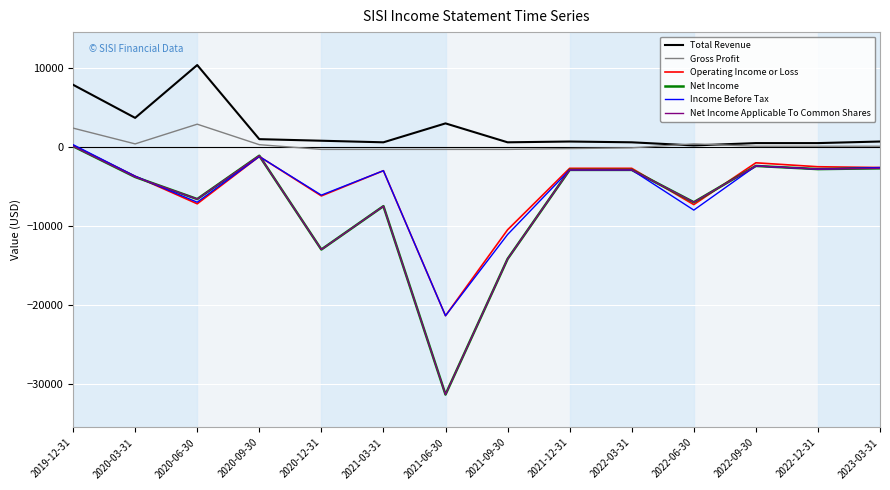

Reading right to left, transcribe all the data shown in this chart.

Total Revenue: 2023-03-31=700	2022-12-31=500	2022-09-30=500	2022-06-30=200	2022-03-31=600	2021-12-31=700	2021-09-30=600	2021-06-30=3000	2021-03-31=600	2020-12-31=800	2020-09-30=1000	2020-06-30=10400	2020-03-31=3700	2019-12-31=7900
Gross Profit: 2023-03-31=100	2022-12-31=100	2022-09-30=100	2022-06-30=400	2022-03-31=-100	2021-12-31=-200	2021-09-30=-300	2021-06-30=-300	2021-03-31=-300	2020-12-31=-300	2020-09-30=300	2020-06-30=2900	2020-03-31=400	2019-12-31=2400
Operating Income or Loss: 2023-03-31=-2600	2022-12-31=-2500	2022-09-30=-2000	2022-06-30=-7300	2022-03-31=-2700	2021-12-31=-2700	2021-09-30=-10500	2021-06-30=-21400	2021-03-31=-3000	2020-12-31=-6200	2020-09-30=-1200	2020-06-30=-7200	2020-03-31=-3700	2019-12-31=200
Net Income: 2023-03-31=-2700	2022-12-31=-2800	2022-09-30=-2400	2022-06-30=-7000	2022-03-31=-2900	2021-12-31=-2900	2021-09-30=-14200	2021-06-30=-31400	2021-03-31=-7500	2020-12-31=-13000	2020-09-30=-1100	2020-06-30=-6600	2020-03-31=-3800	2019-12-31=100
Income Before Tax: 2023-03-31=-2600	2022-12-31=-2800	2022-09-30=-2400	2022-06-30=-8000	2022-03-31=-2900	2021-12-31=-2900	2021-09-30=-11100	2021-06-30=-21400	2021-03-31=-3000	2020-12-31=-6100	2020-09-30=-1200	2020-06-30=-7000	2020-03-31=-3700	2019-12-31=300
Net Income Applicable To Common Shares: 2023-03-31=-2700	2022-12-31=-2800	2022-09-30=-2400	2022-06-30=-7000	2022-03-31=-2900	2021-12-31=-2900	2021-09-30=-14200	2021-06-30=-31400	2021-03-31=-7500	2020-12-31=-13000	2020-09-30=-1100	2020-06-30=-6600	2020-03-31=-3800	2019-12-31=100